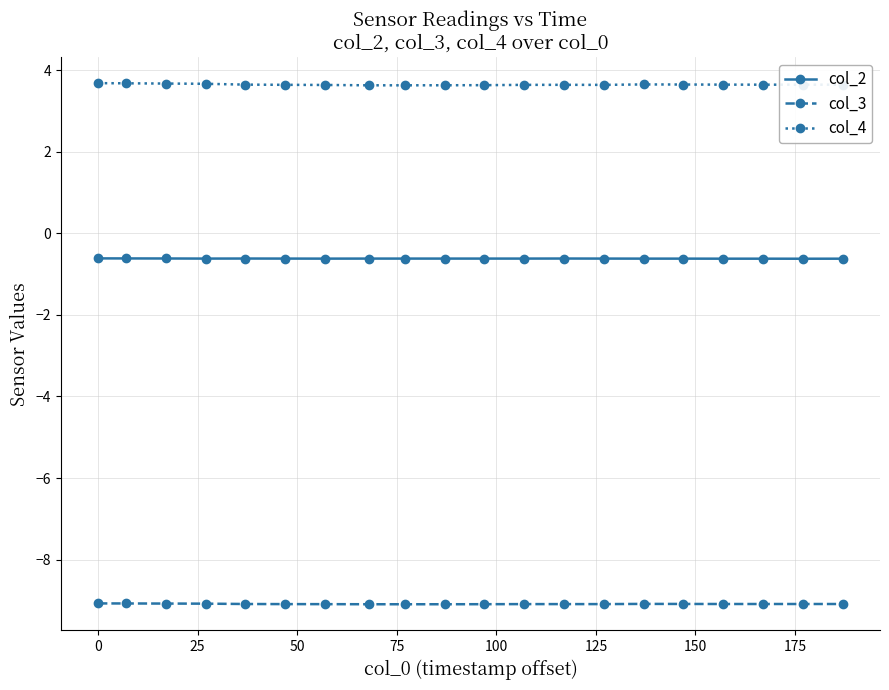

List the series in order of their overall mean, highest first.

col_4, col_2, col_3